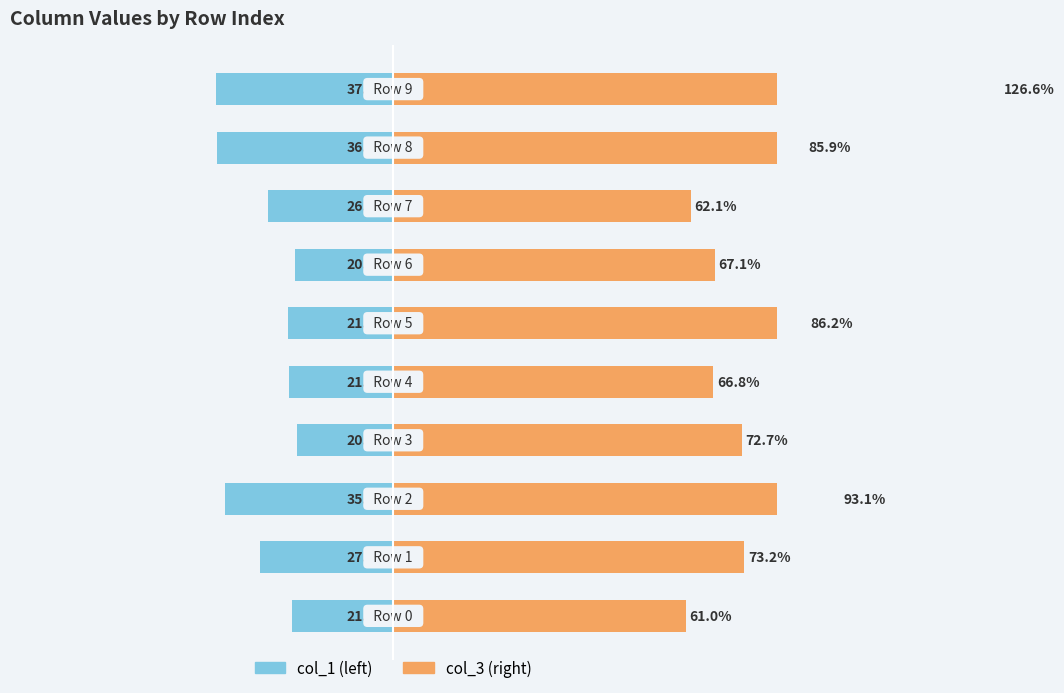

How many bars are there in each group?

2